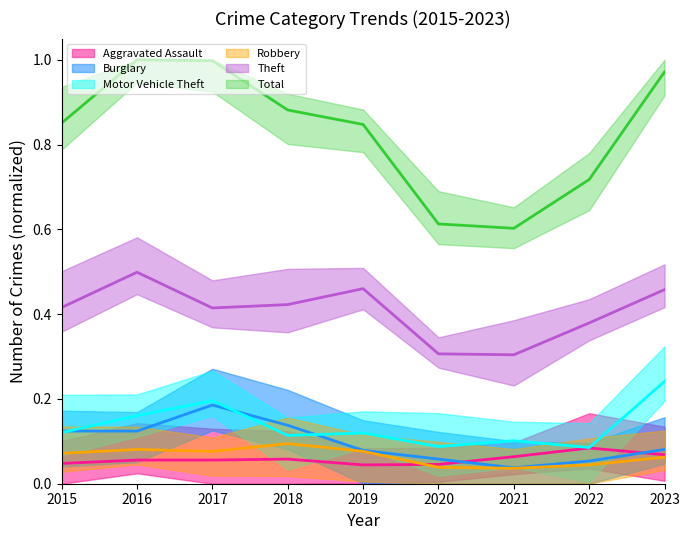

At which category is the sum across all series the highest?

2017